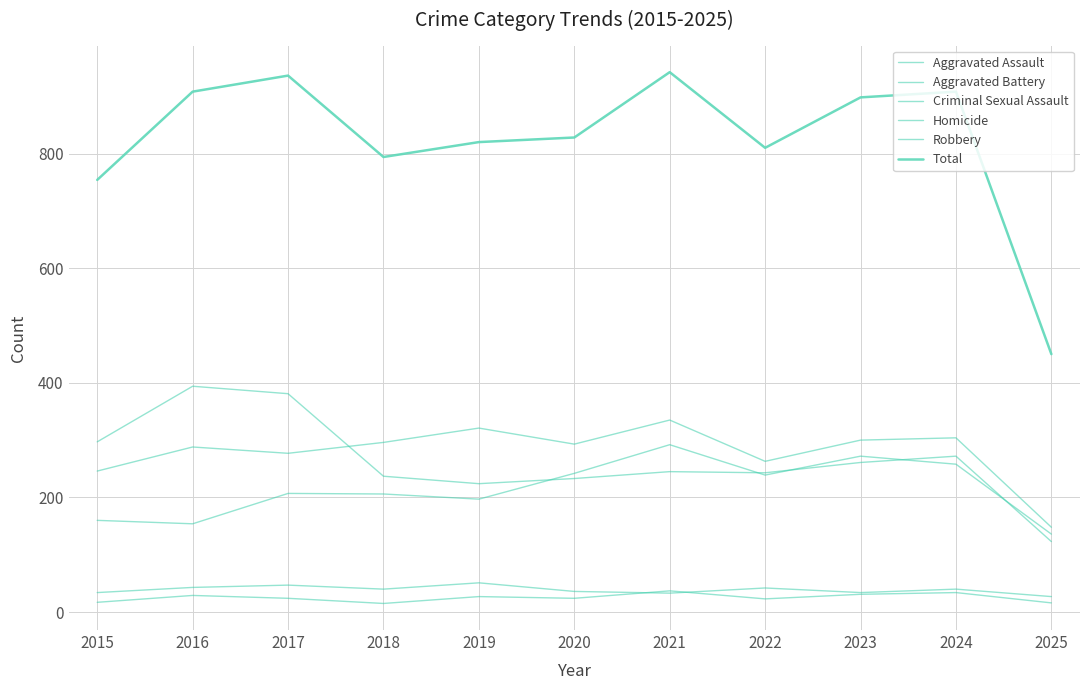

How many distinct data groups are displayed?

6